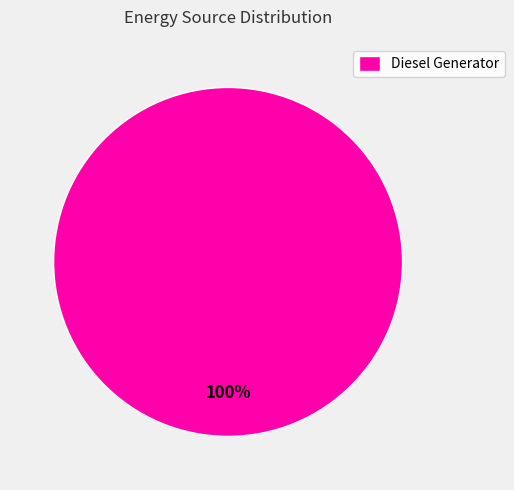

The Diesel Generator slice represents 100% of the pie. True or false?

True